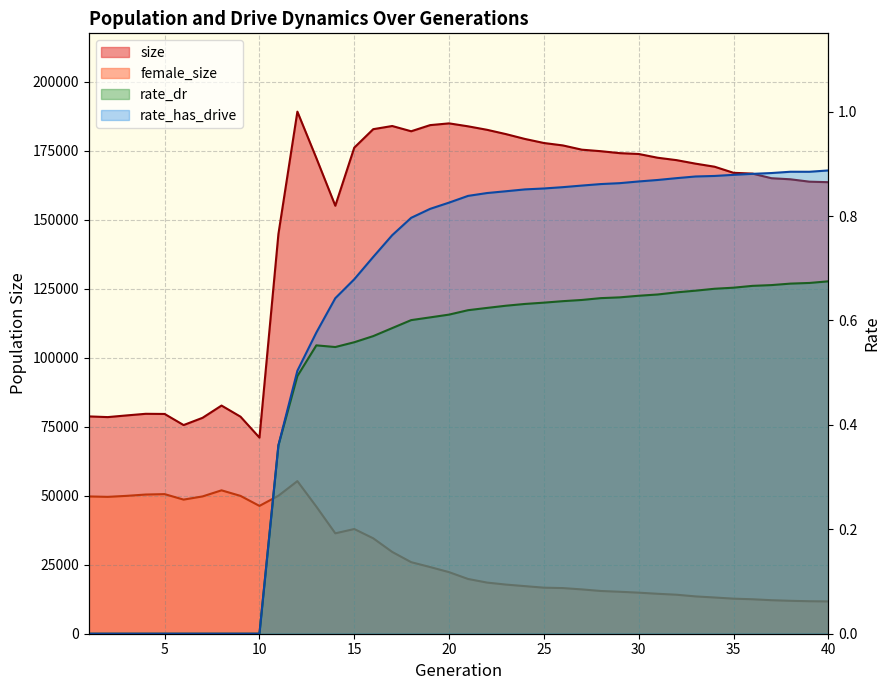

At which category is the sum across all series the highest?

12